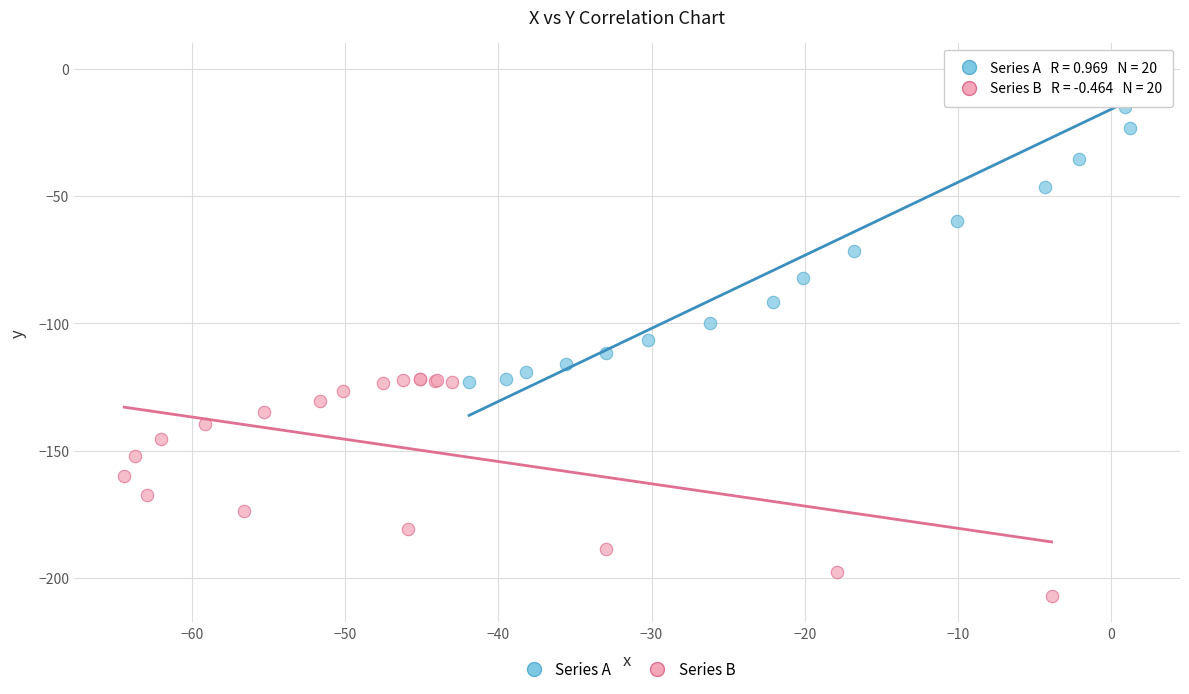

What are all the series names shown in the legend?

Series A, Series B